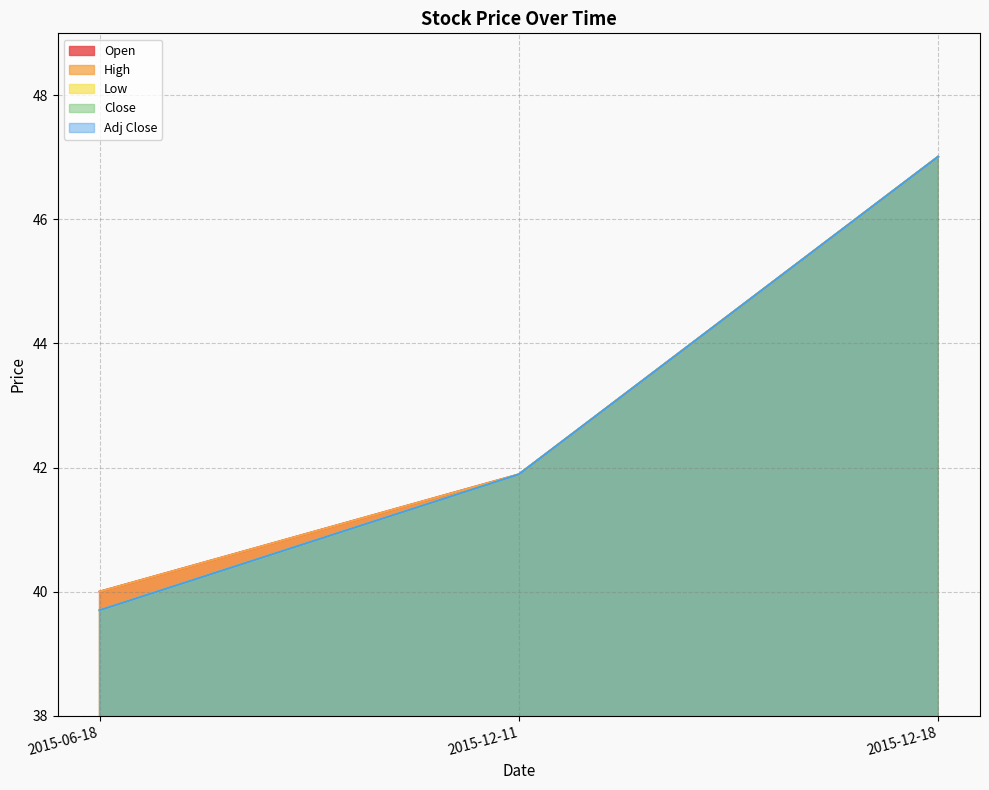

List the labels in order of High value, largest first.

2015-12-18, 2015-12-11, 2015-06-18